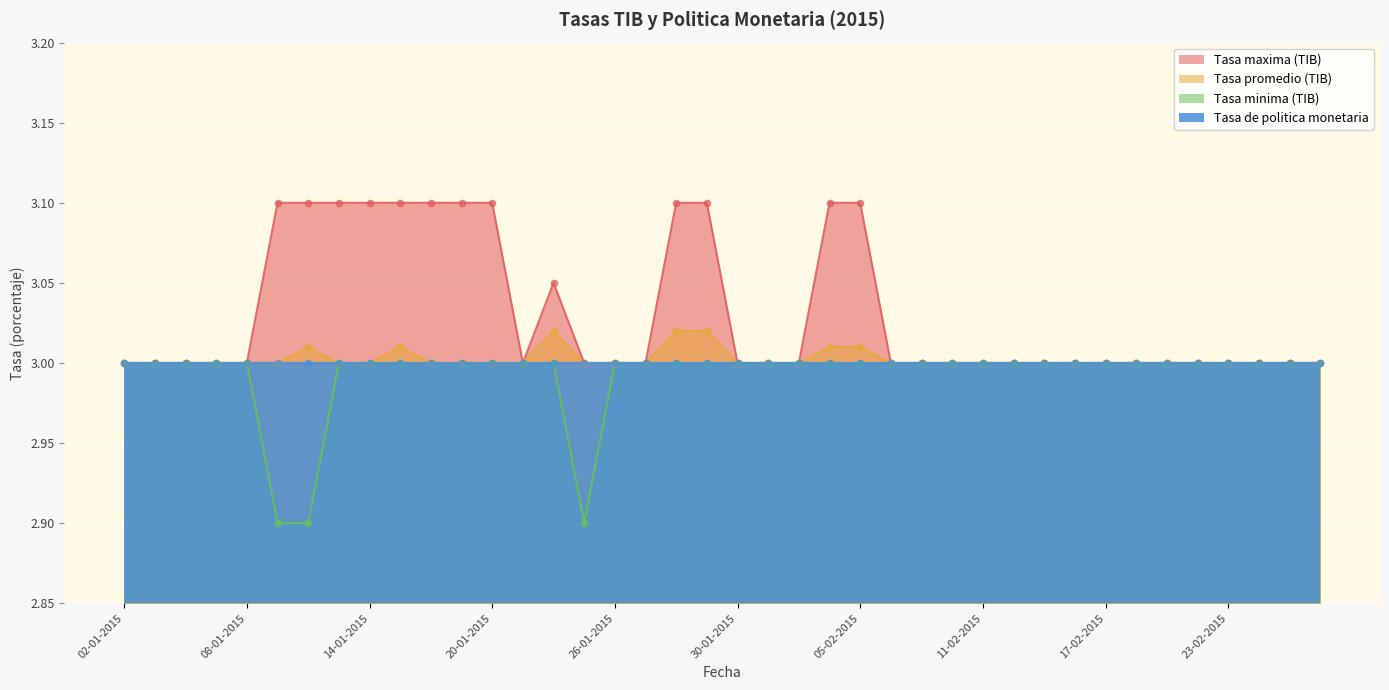

Is the value of Tasa minima (TIB) at 20-01-2015 greater than the value of Tasa promedio (TIB) at 06-01-2015?

No